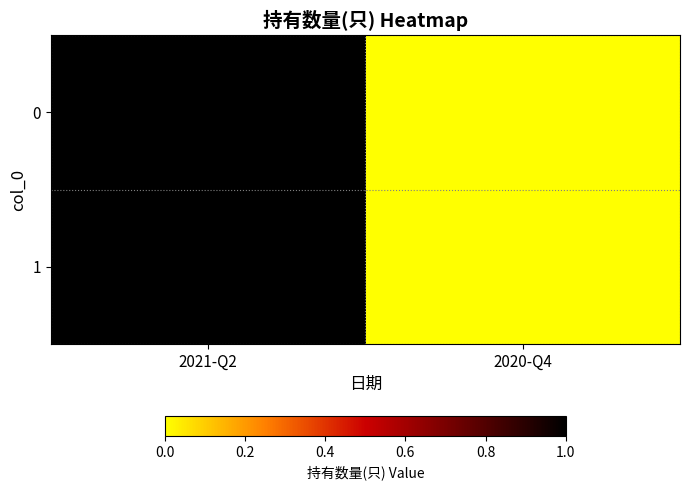

At 2021-Q2, list the series in order from smallest to largest.

0, 1